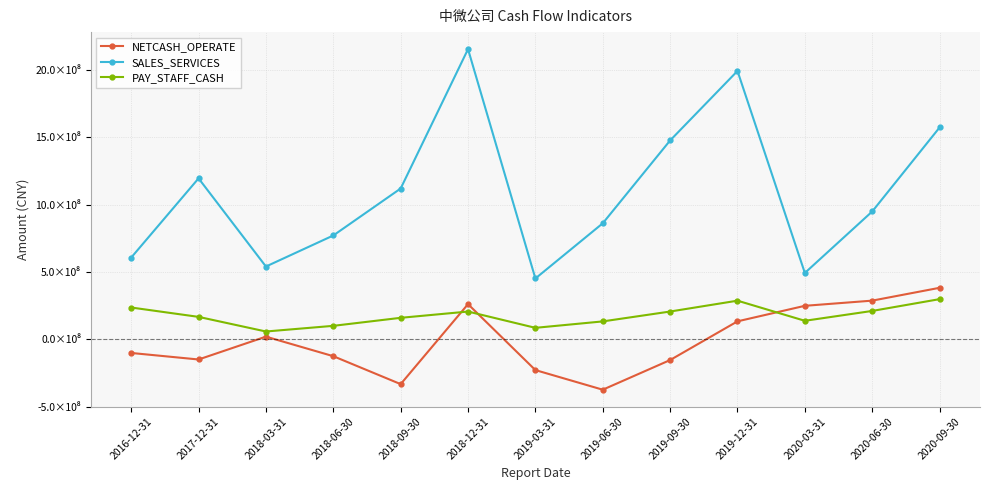

At which label does NETCASH_OPERATE first exceed -101601436?

2018-03-31